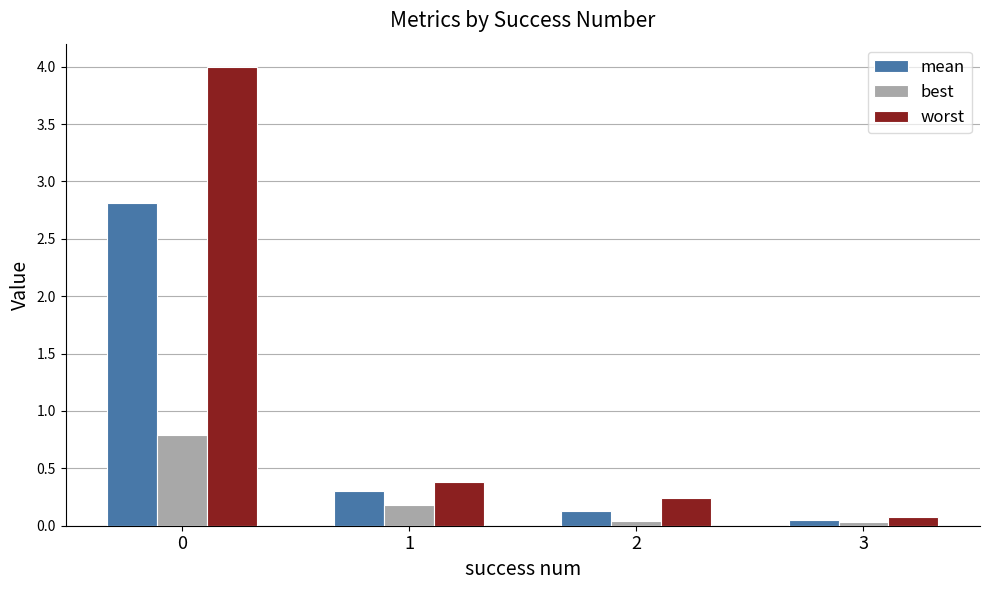

What is the difference between the mean values at 0 and 2?

2.7